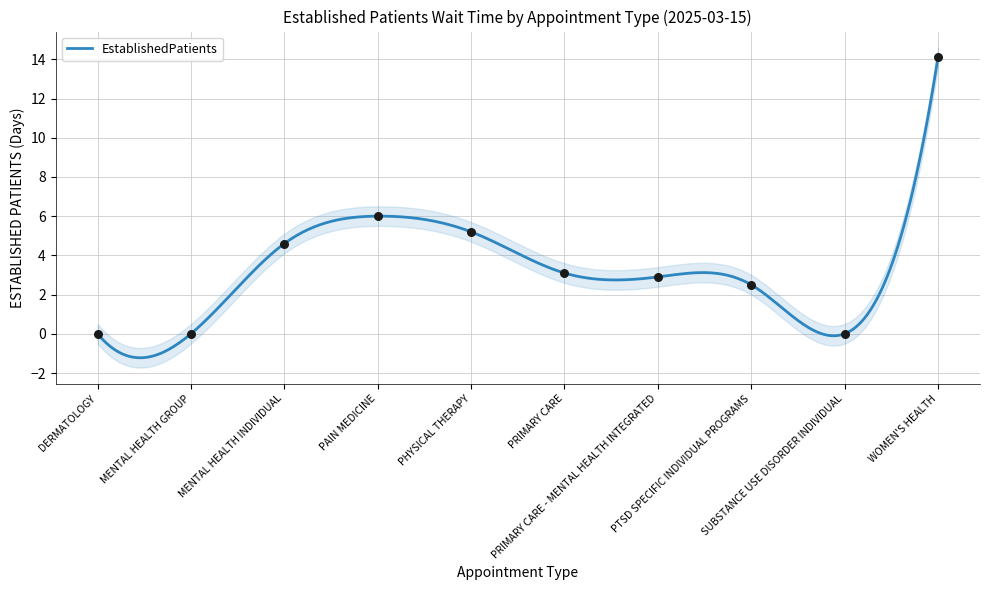

Between SUBSTANCE USE DISORDER INDIVIDUAL and PAIN MEDICINE, which is larger?

PAIN MEDICINE